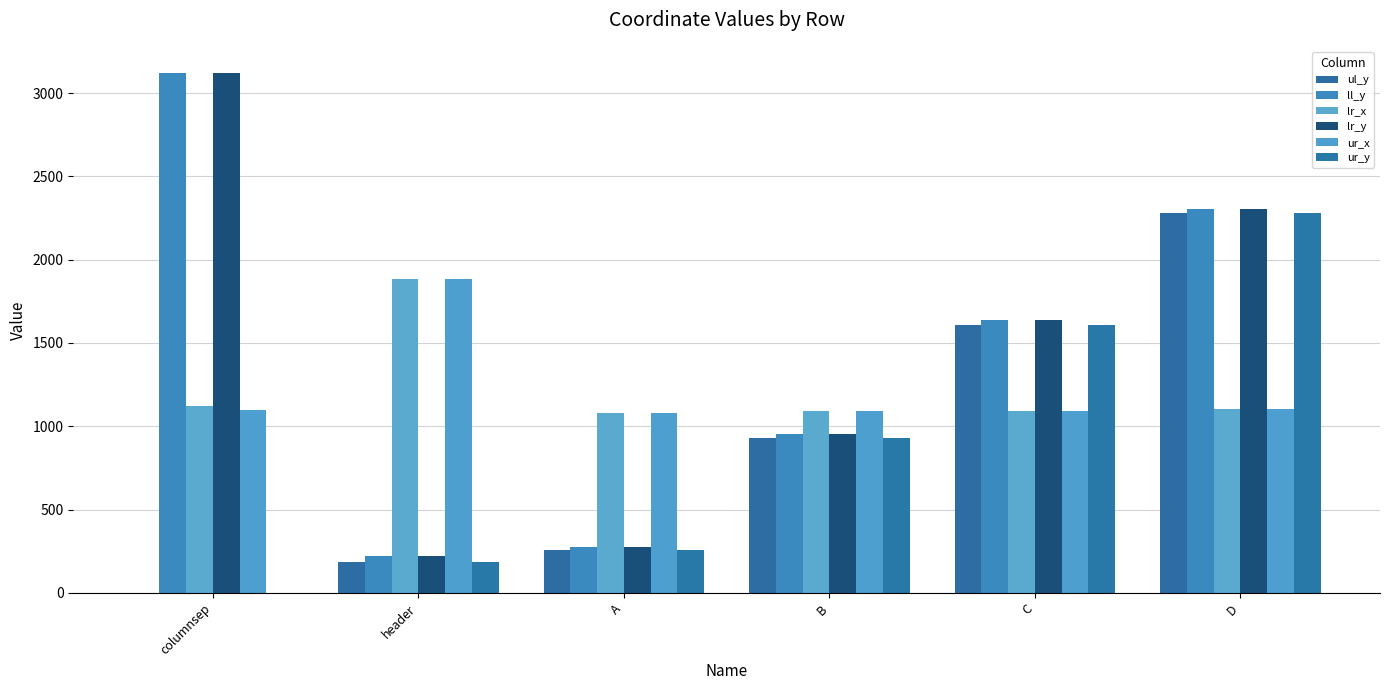

Reading left to right, extract all data points from this chart.

ul_y: 0	183	256	929	1607	2279
ll_y: 3121	219	275	956	1636	2306
lr_x: 1119	1885	1079	1089	1091	1101
lr_y: 3121	219	275	956	1636	2306
ur_x: 1095	1885	1079	1089	1091	1101
ur_y: 0	183	256	929	1607	2279